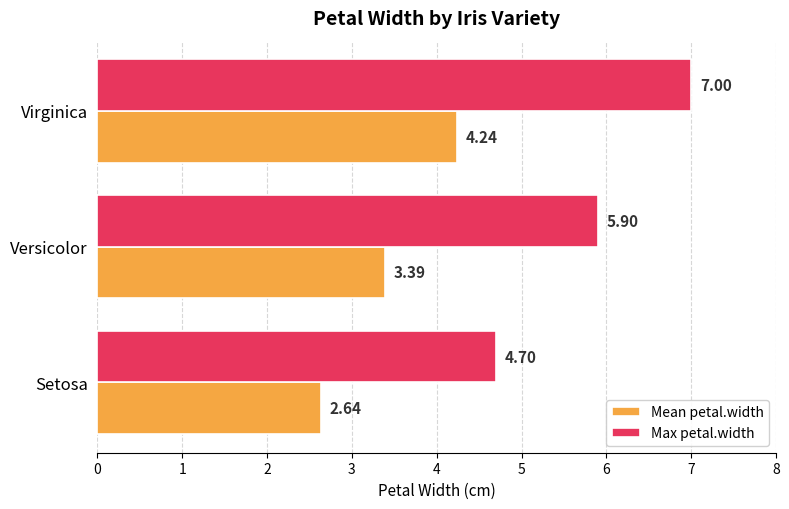

At which label is Mean petal.width closest to 3?

Setosa